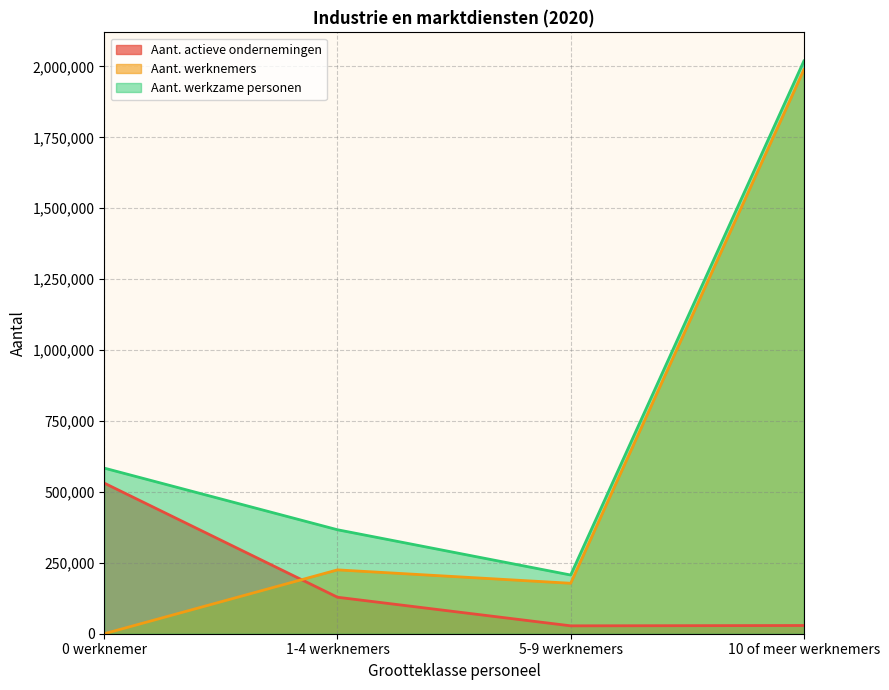

Reading left to right, extract all data points from this chart.

Aant. actieve ondernemingen: 530906	128627	27806	28974
Aant. werknemers: 0	225082	177855	1988390
Aant. werkzame personen: 583818	366533	206950	2018995